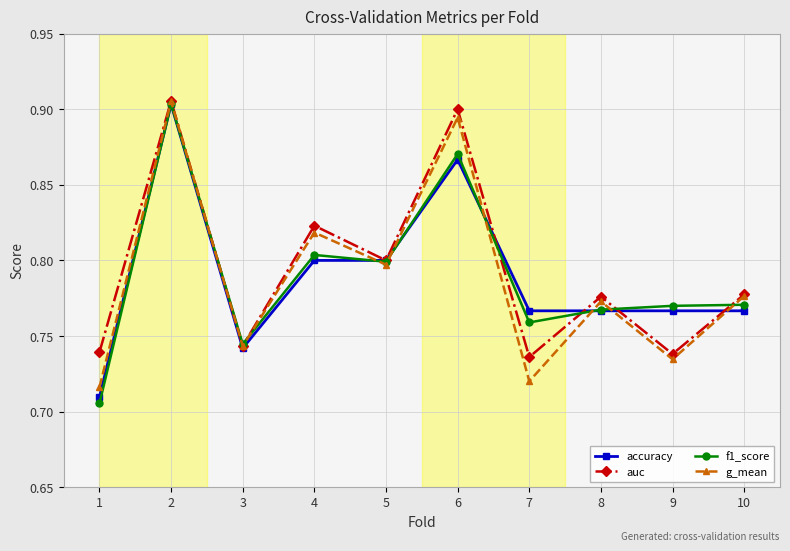

Which series changed the most between 5 and 8?

accuracy